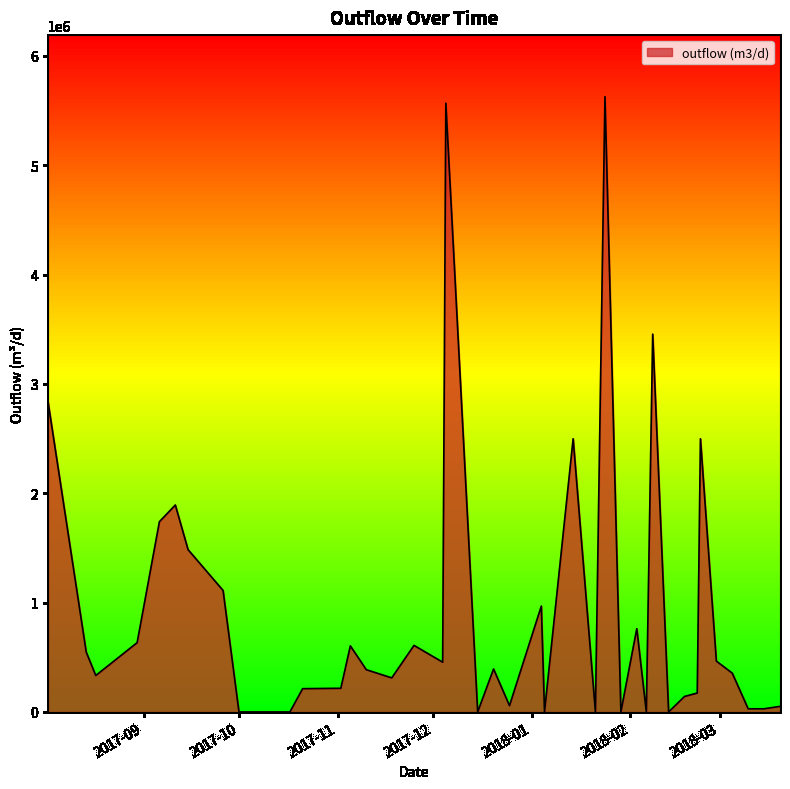

What is the difference between the maximum and minimum values?

5626963.6